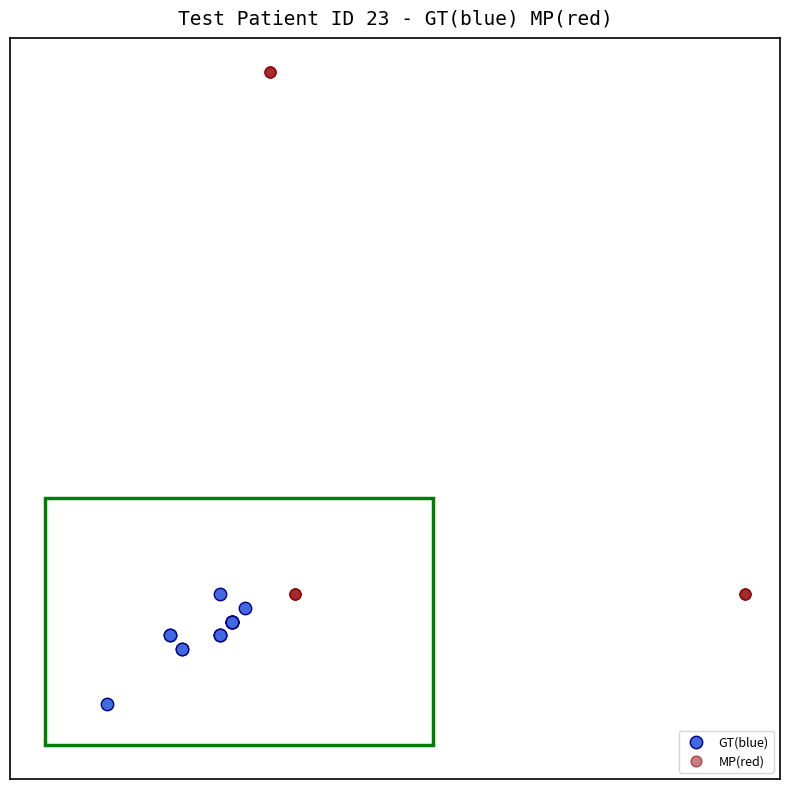

Which series contains the lowest Y value?

GT(blue)